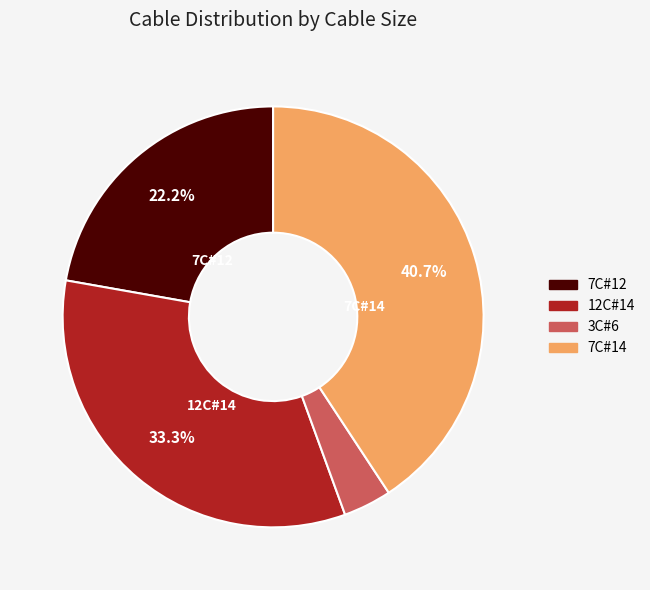

What percentage is the 12C#14 slice, to the nearest percent?

33%